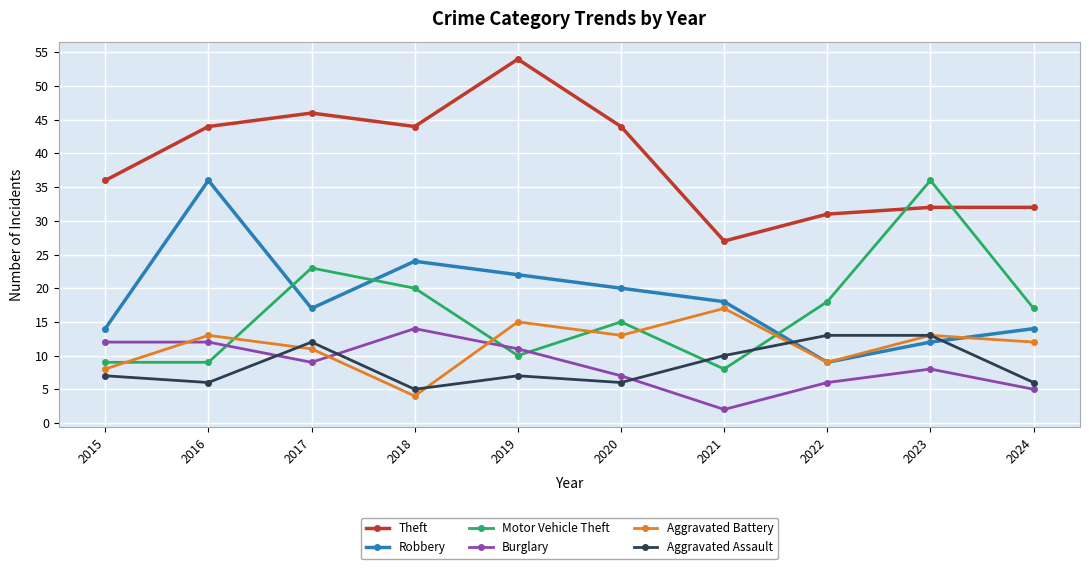

What is the sum of all Aggravated Battery values?

115